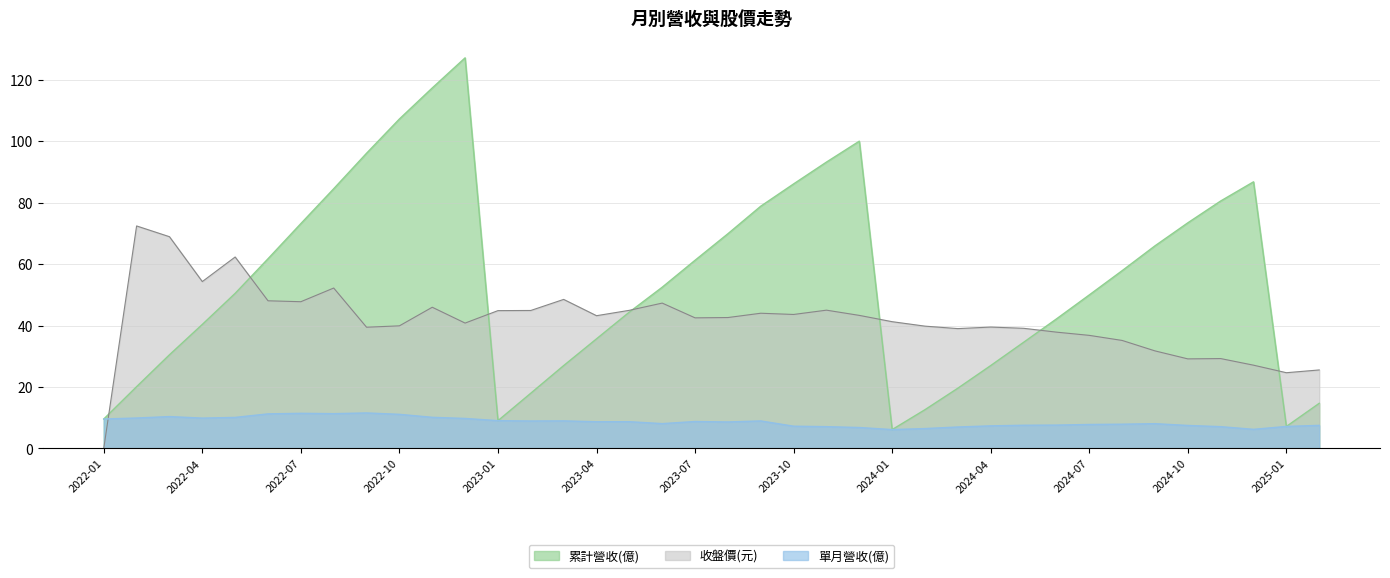

Is the value of 收盤價(元) at 2022-12 greater than the value of 累計營收(億) at 2023-12?

No